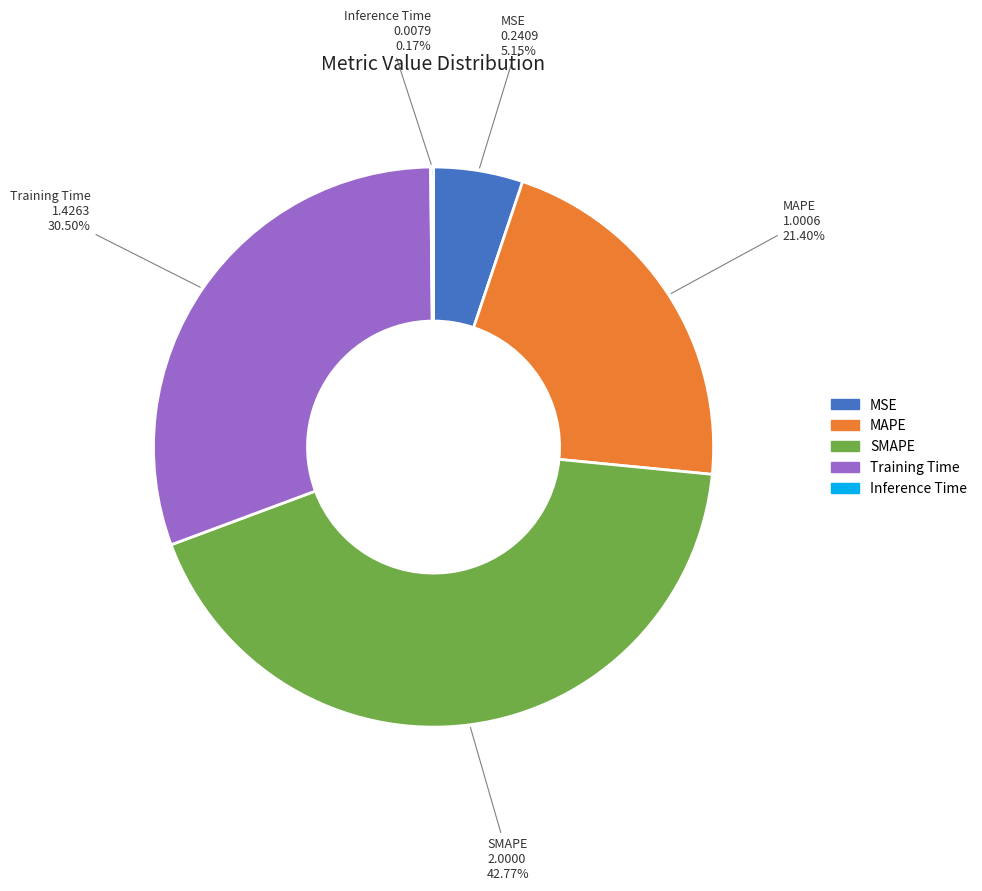

What percentage is the MSE slice, to the nearest percent?

5%